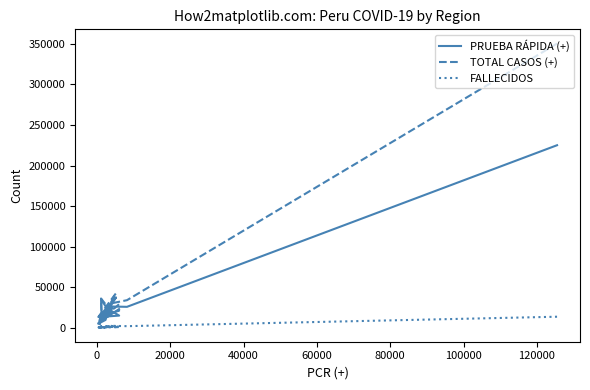

Rank the series at 0 from highest to lowest value.

TOTAL CASOS (+), PRUEBA RÁPIDA (+), FALLECIDOS